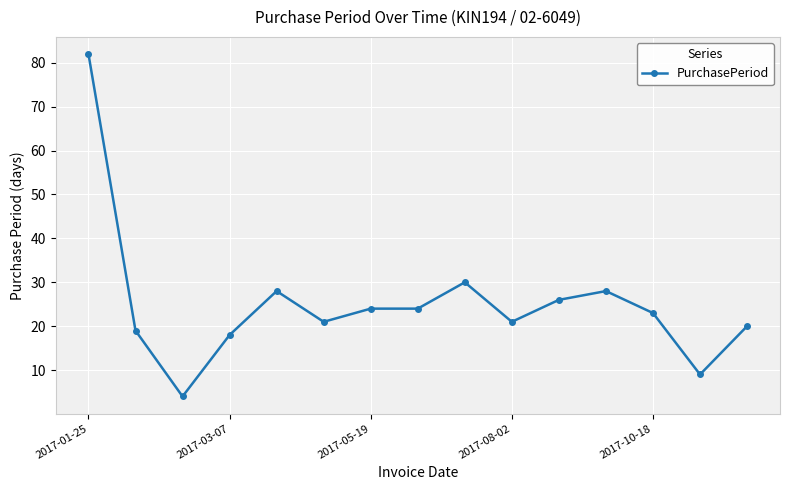

What is the difference between the maximum and second lowest values?

73